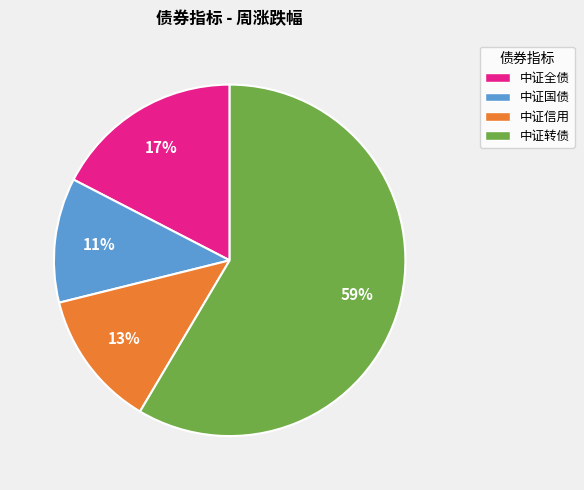

Which slice represents more than half of the pie?

中证转债